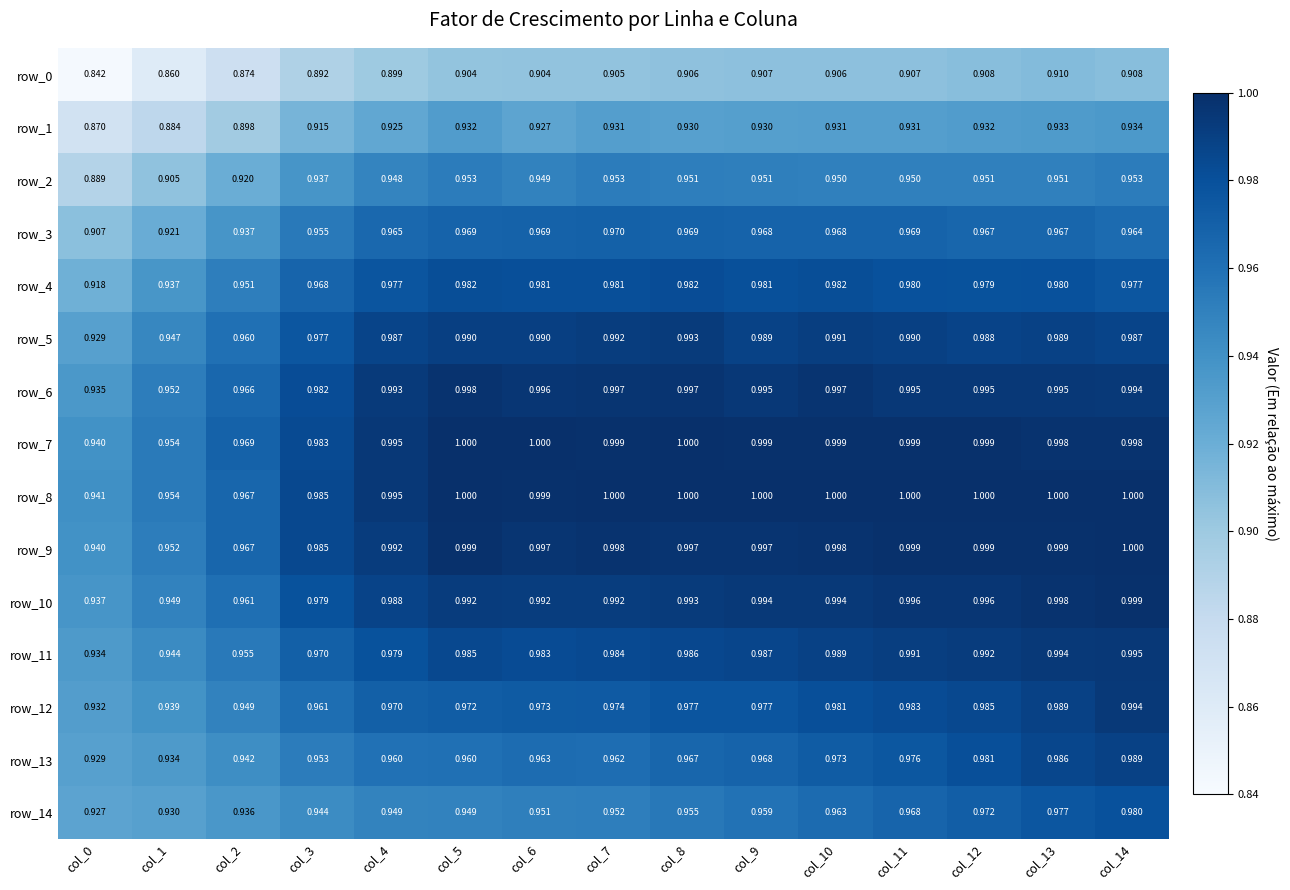

Count the number of categories in the chart.

15